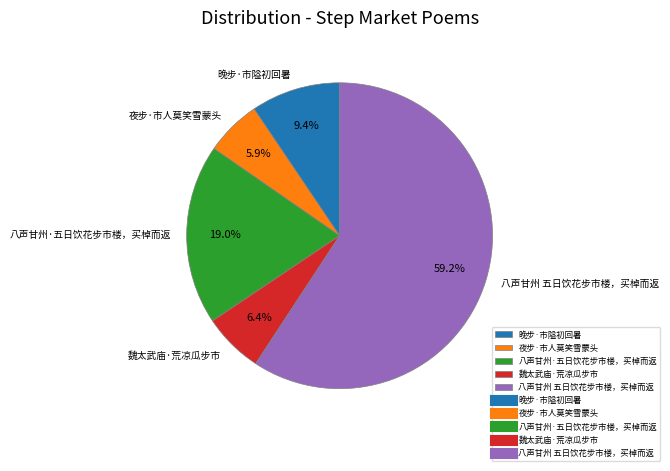

The 魏太武庙·荒凉瓜步市 slice represents 6% of the pie. True or false?

True